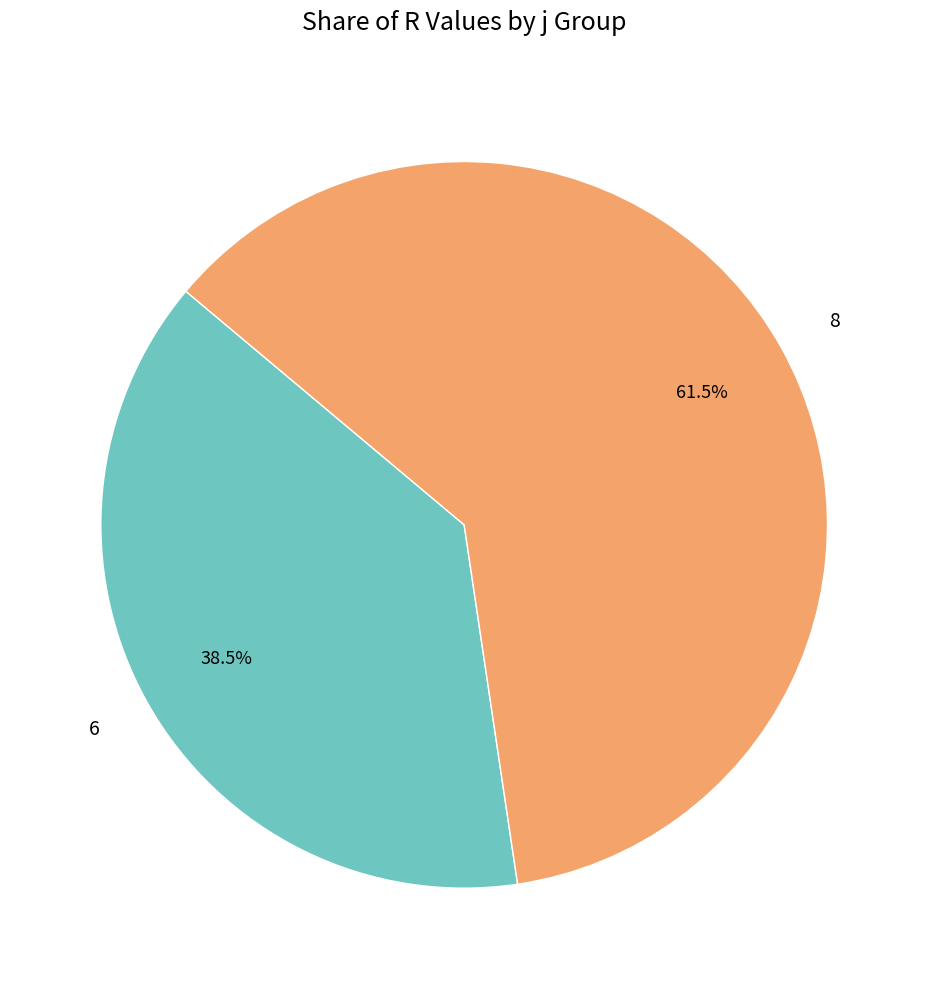

The 8 slice represents 56% of the pie. True or false?

False